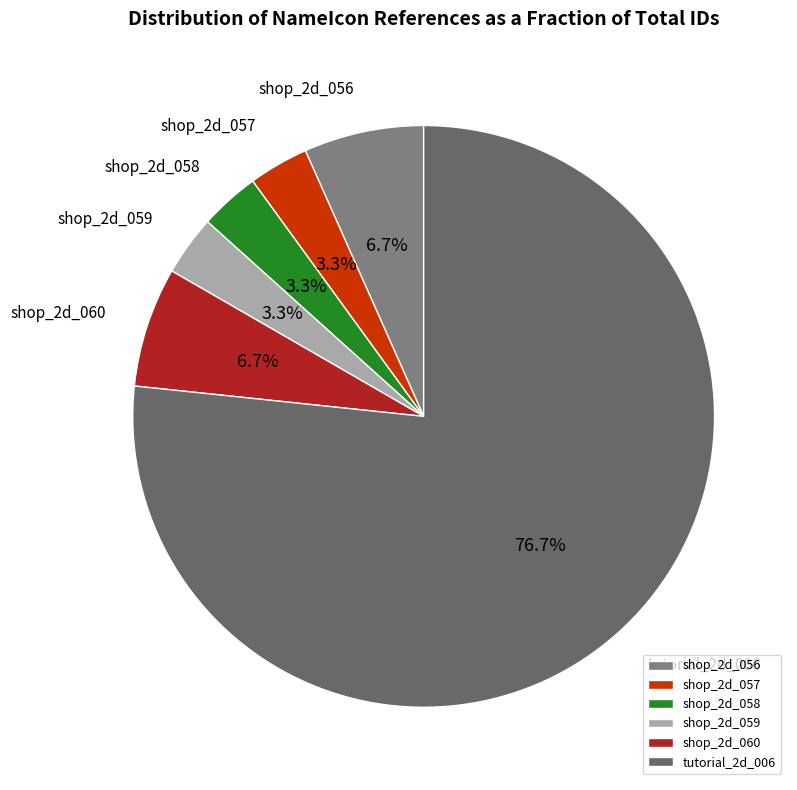

True or false: tutorial_2d_006 accounts for 77% of the total.

True